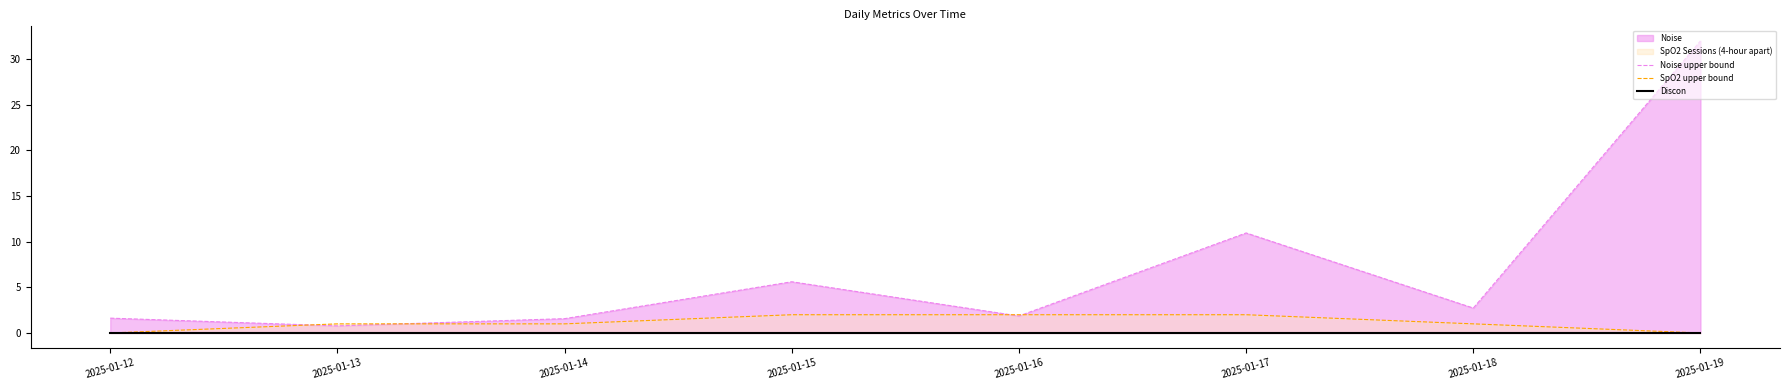

At which label does SpO2 upper bound reach its minimum?

2025-01-12